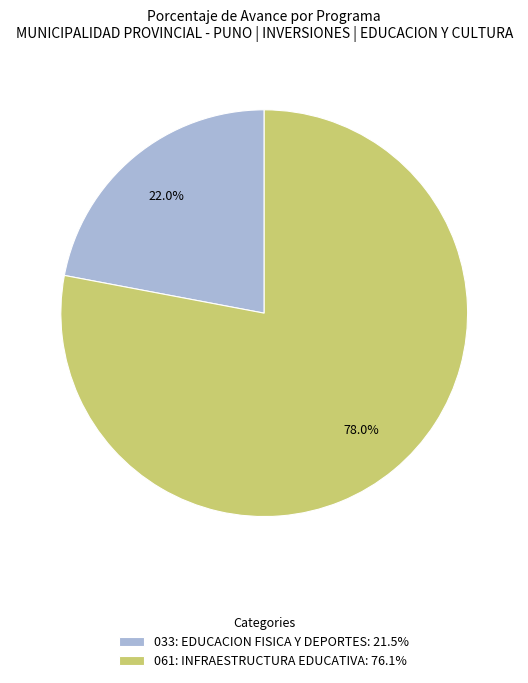

How many segments does this pie chart have?

2